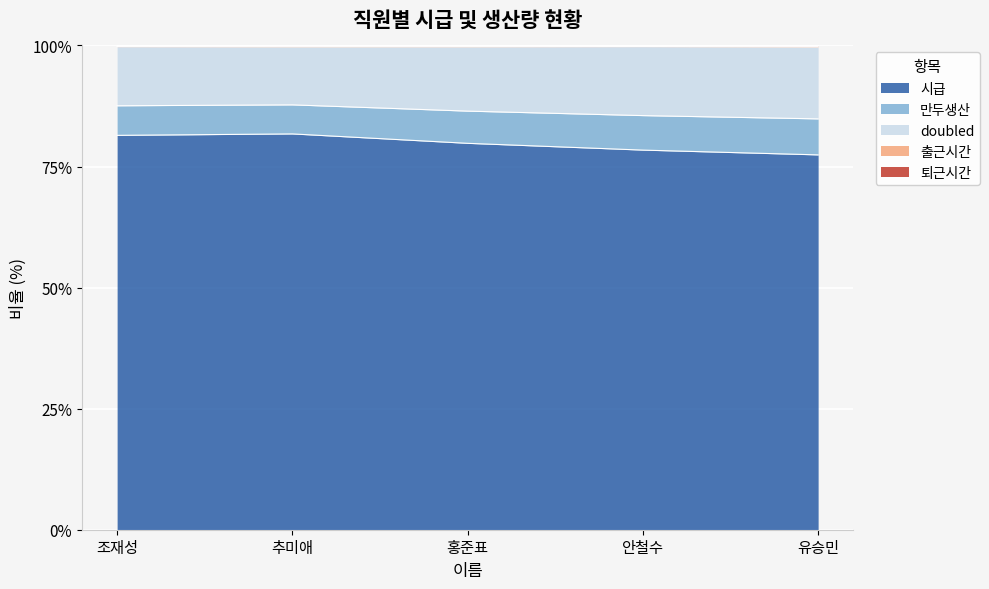

How many categories are shown in the chart?

5